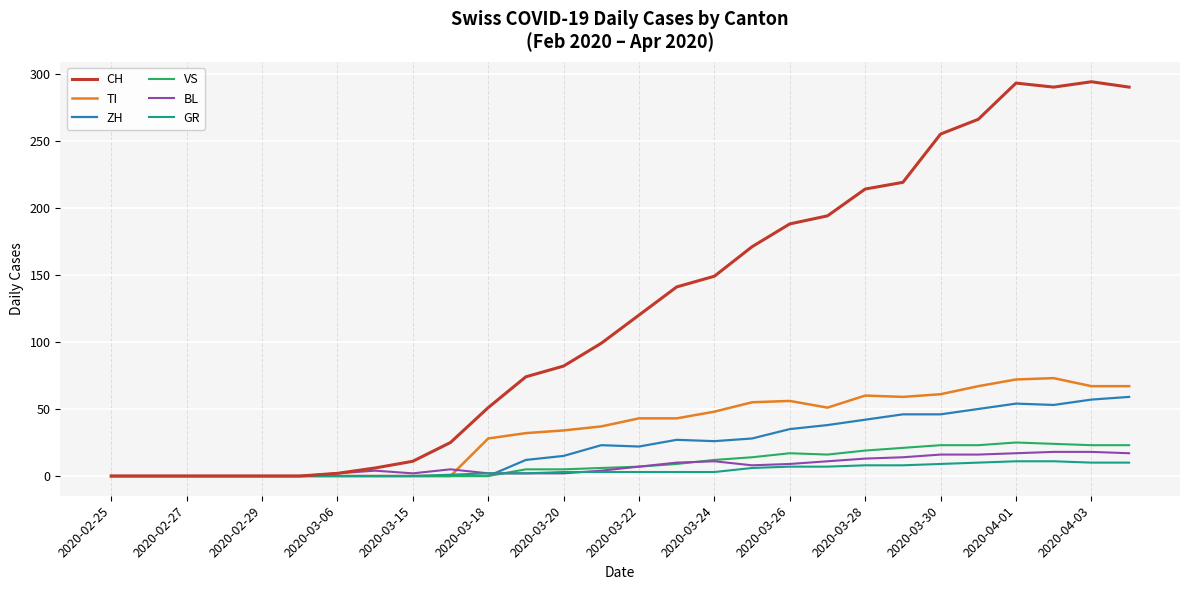

What is the average value of the CH series?

123